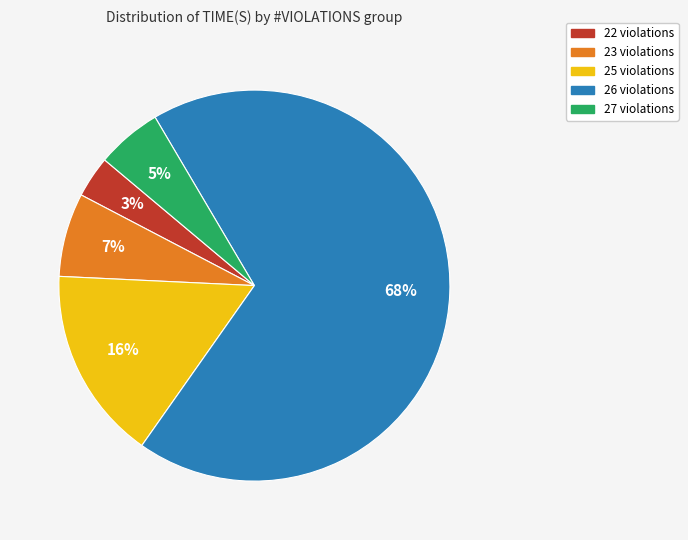

To the nearest percent, what is the average slice percentage?

20%